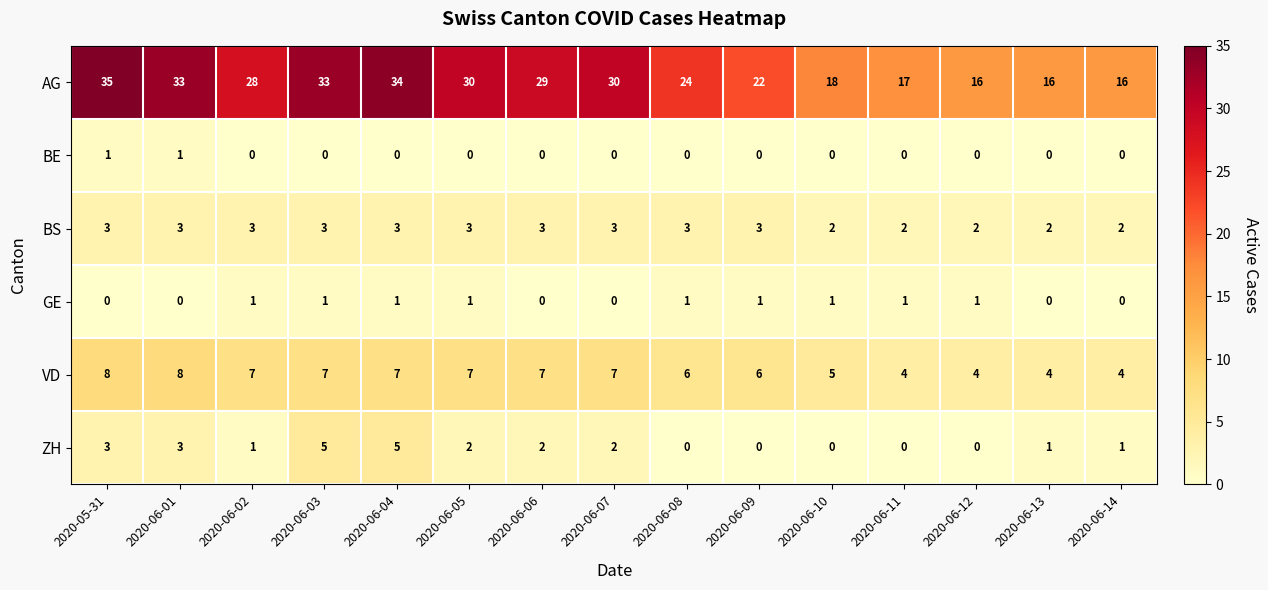

How many BS values are between 2 and 3?

15